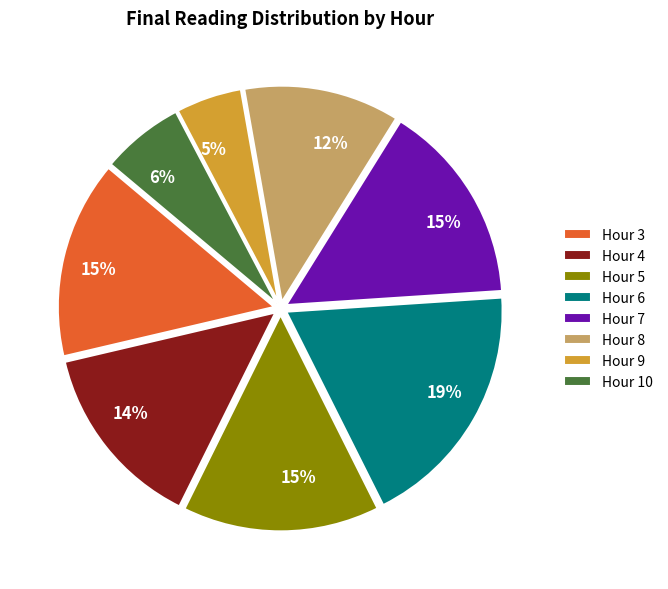

Is the sum of Hour 3 and Hour 7 greater than half?

No